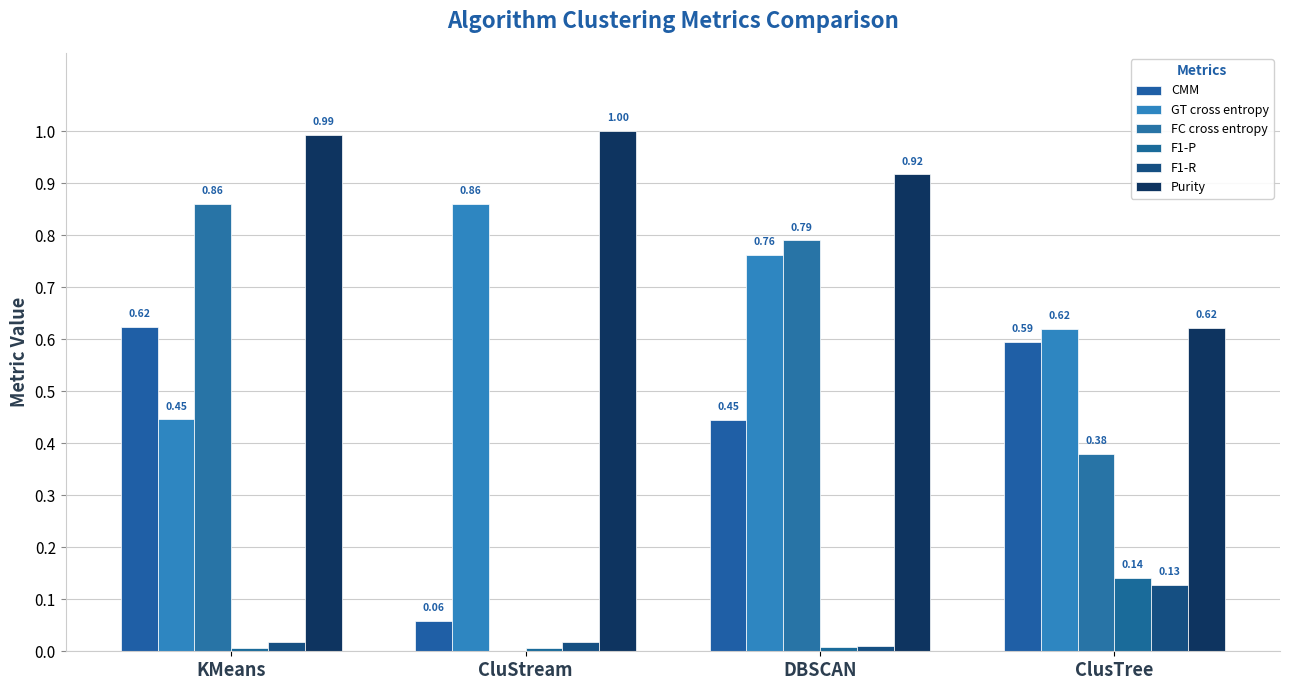

How many values in the FC cross entropy series exceed 0?

3